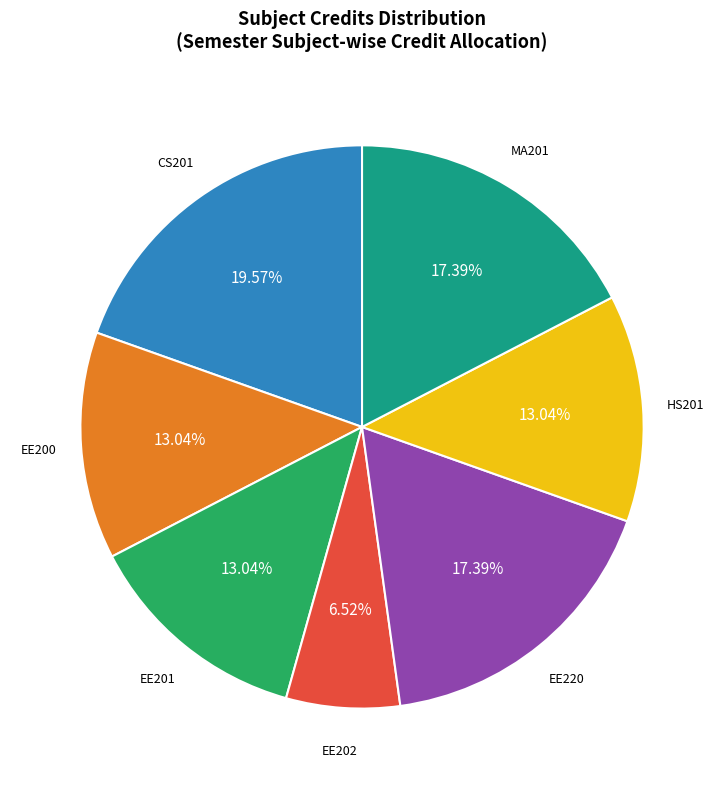

Does any single category account for the majority?

No